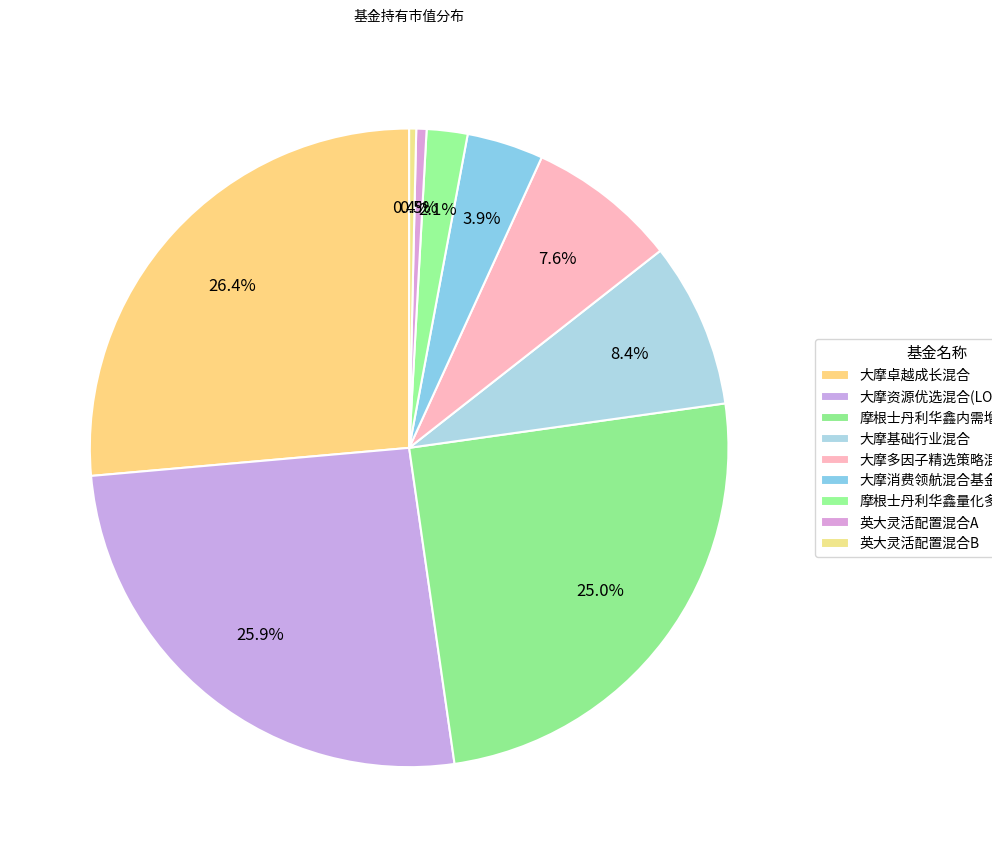

How many segments does this pie chart have?

9